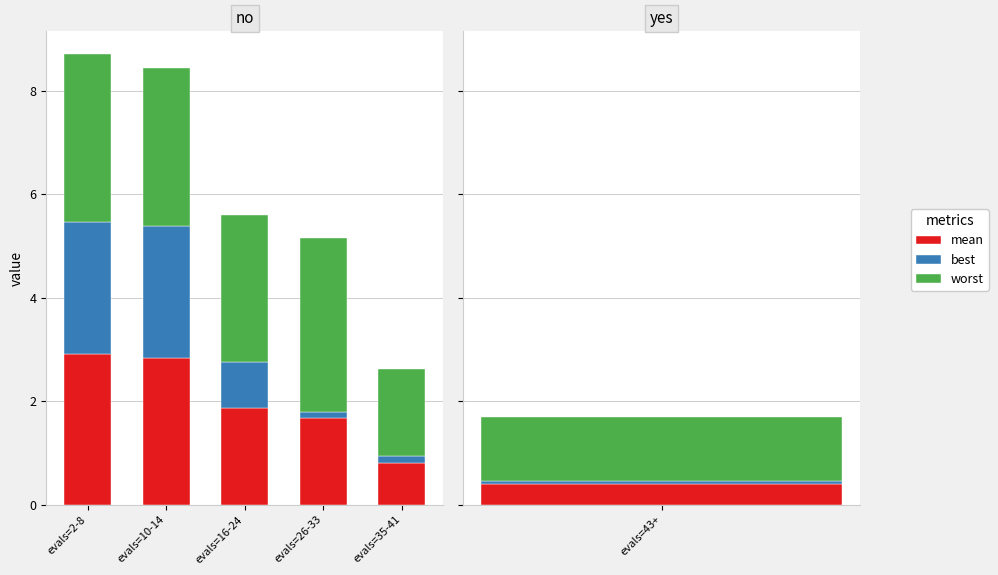

What is the value of the worst bar at the 2nd from the left?

3.1